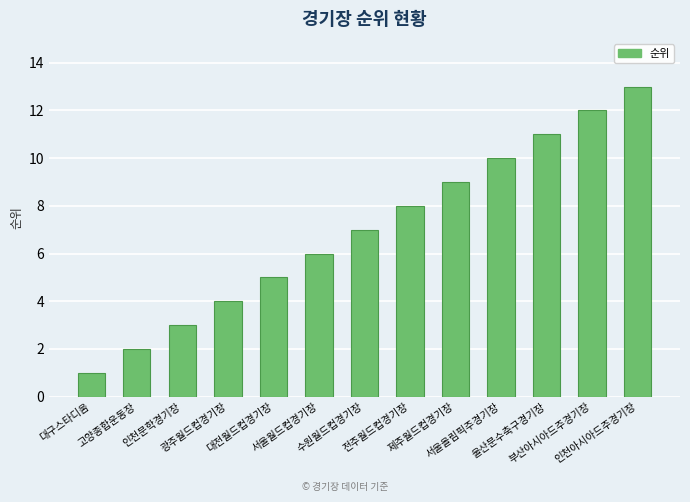

Reading left to right, what are all the values shown in this chart?

1	2	3	4	5	6	7	8	9	10	11	12	13